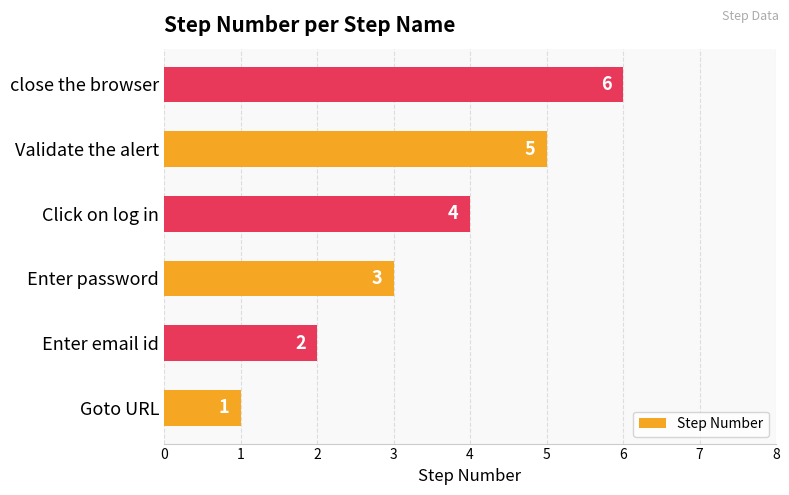

List the labels in order of value, smallest first.

Goto URL, Enter email id, Enter password, Click on log in, Validate the alert, close the browser